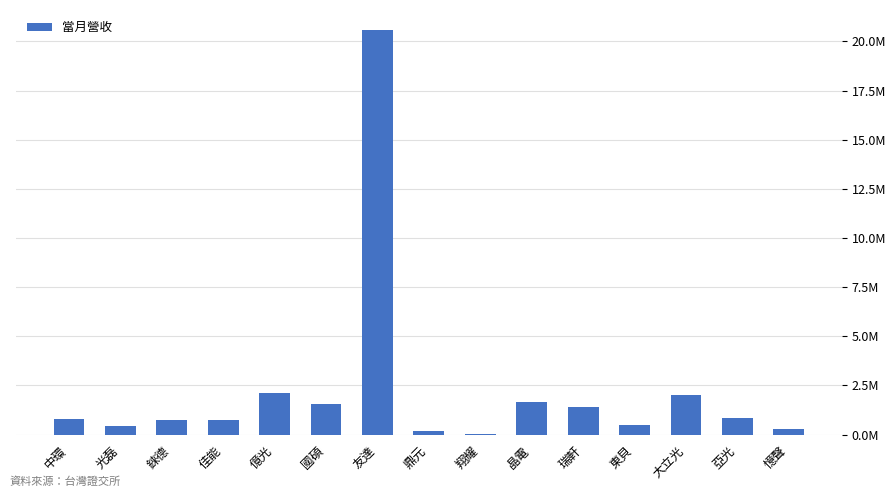

Approximately how many times larger is the value at 錸德 compared to 國碩?

0.5